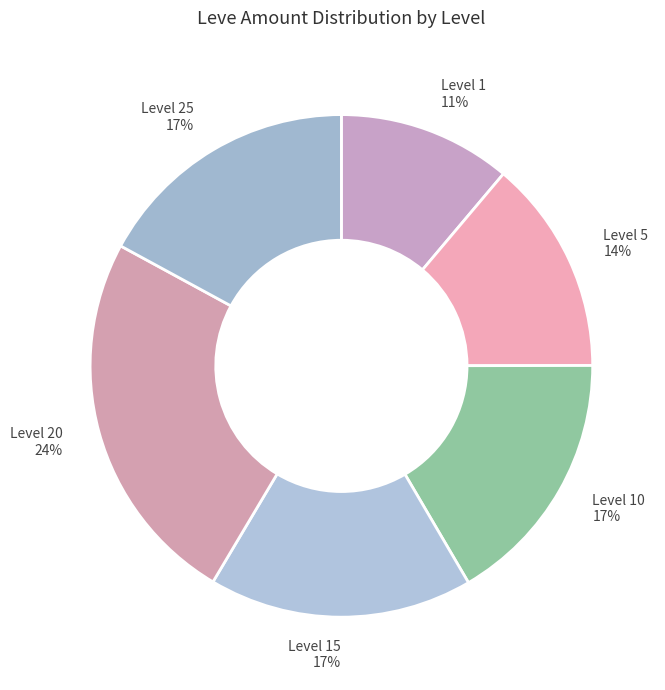

Does Level 15 17% account for over 50% of the chart?

No